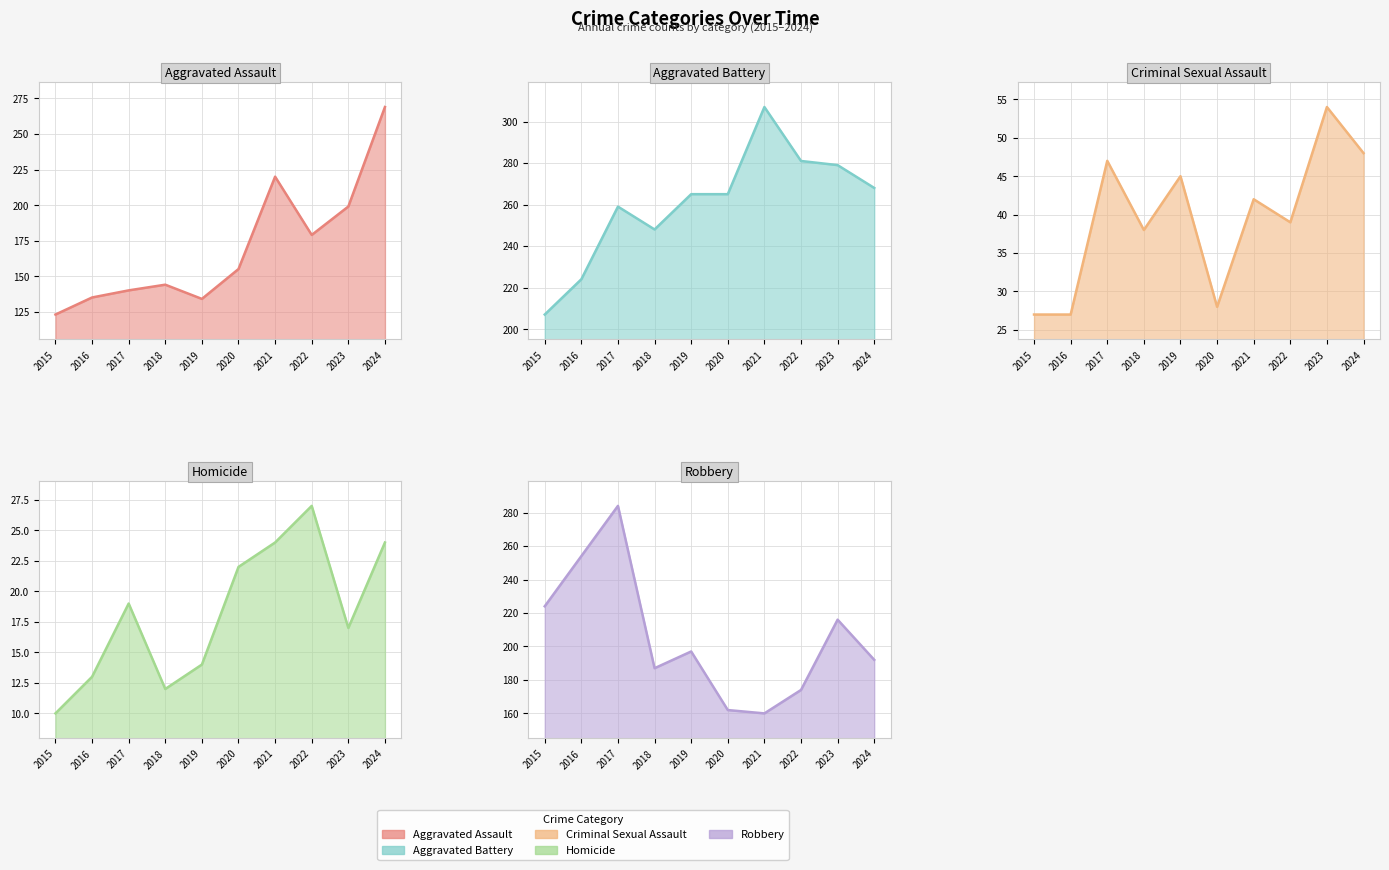

What is the greatest value displayed?

307